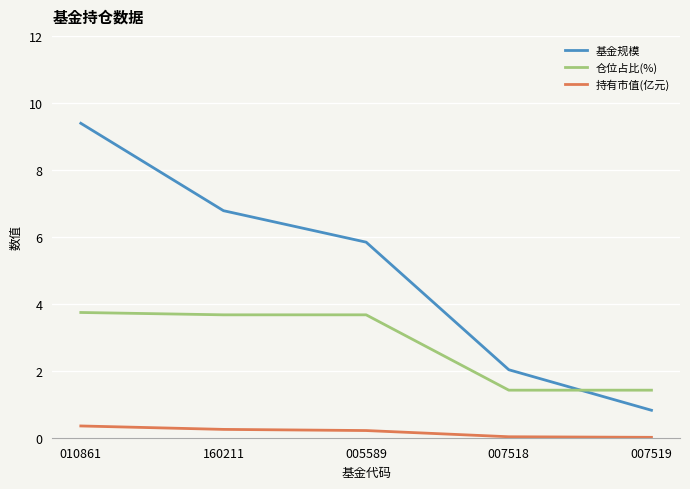

Which series has the widest spread of values?

基金规模